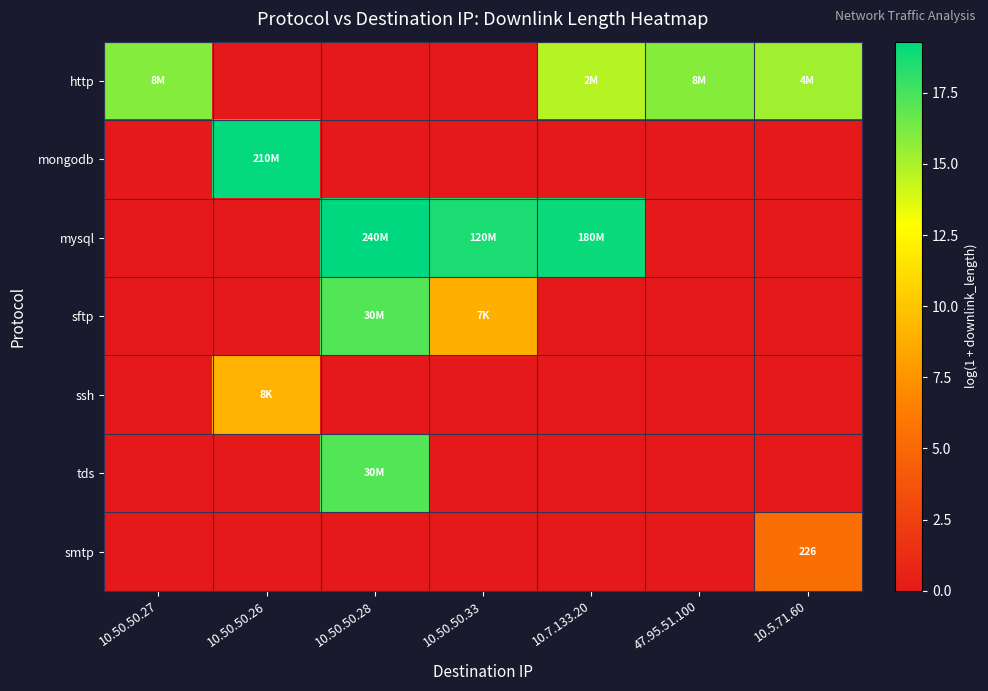

How many ssh values are between 0 and 1?

6